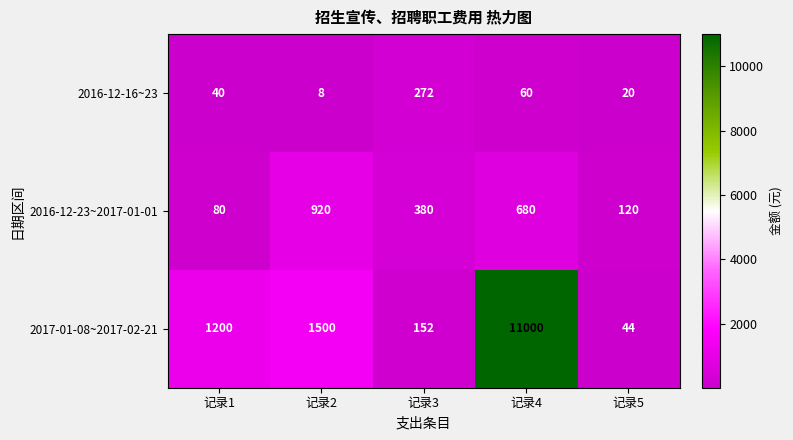

What is the difference between the highest and lowest values at 记录2?

1492